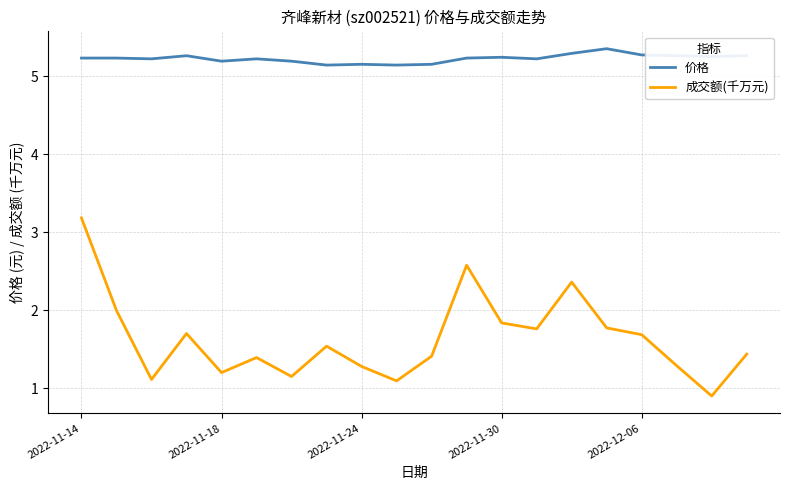

What is the minimum value for 价格?

5.1